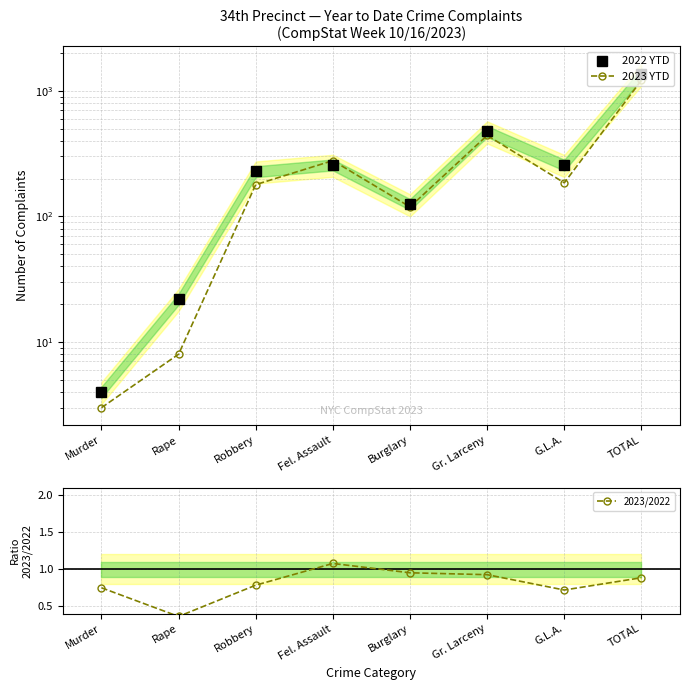

The 2023 YTD series shows 1213.0 at TOTAL. True or false?

True